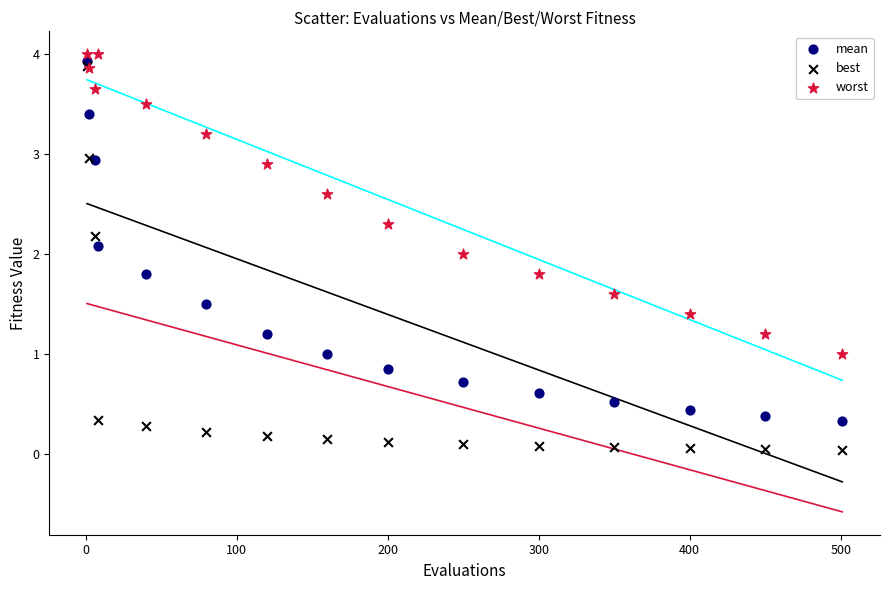

Which series contains the highest Y value?

worst